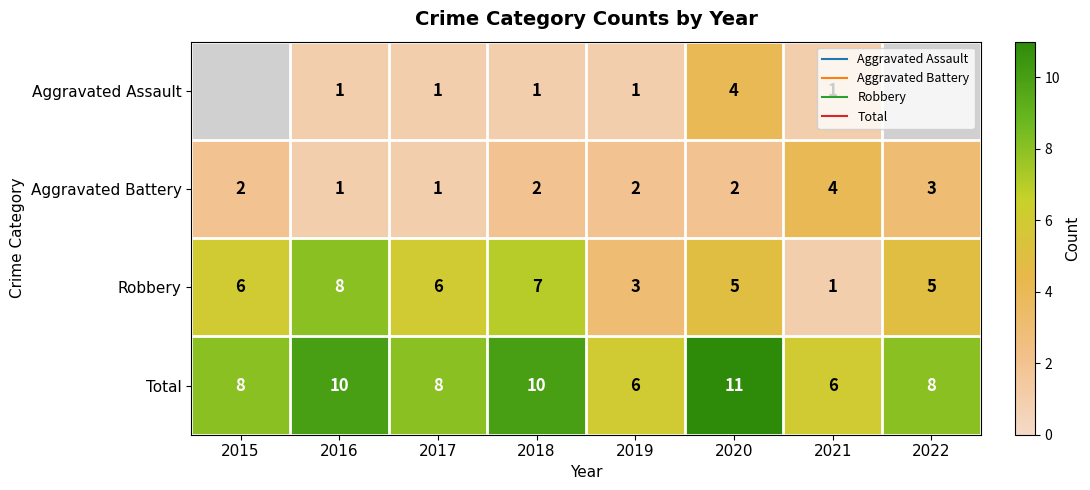

Rank the series at 2016 from highest to lowest value.

Total, Robbery, Aggravated Assault, Aggravated Battery